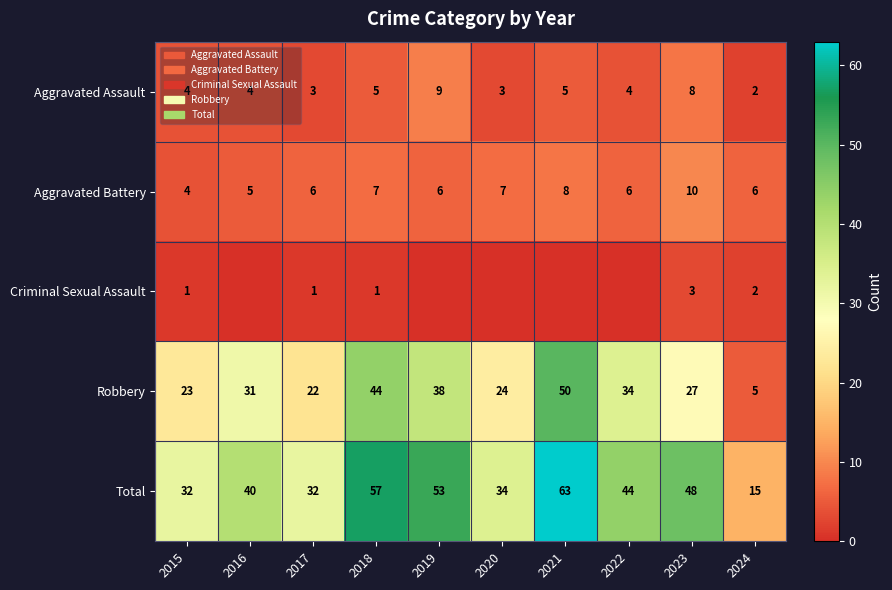

What is the difference between the highest and lowest values at 2018?

56